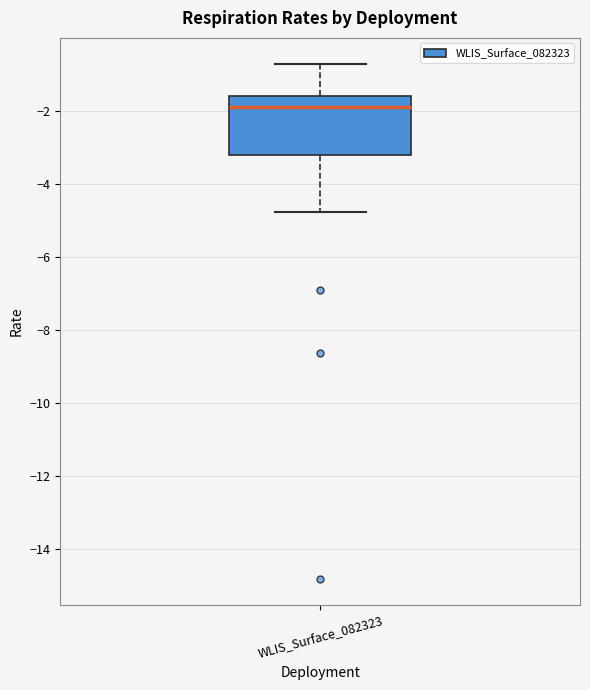

Transcribe this box plot: give where the median line is, the range the box spans, and where the two whiskers end, as read against the y-axis. The values are not printed on the chart, so give them approximately, as read against the axis.

median -2.0, box -3.2 to -1.6, whiskers -4.8 to -0.8